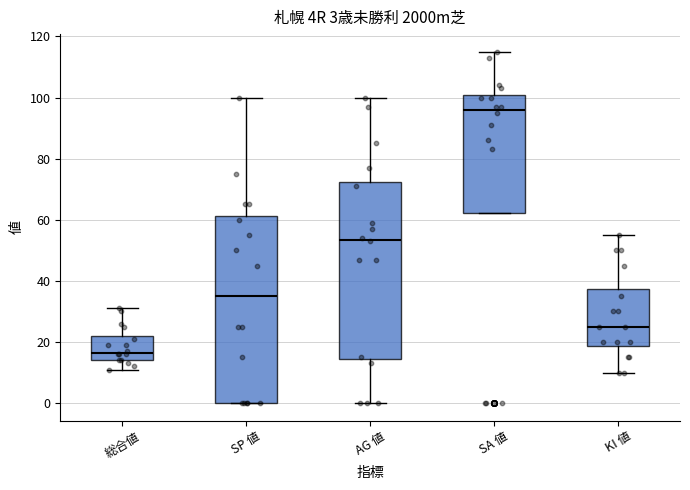

Comparing the boxes themselves (not the whiskers), which one is the tallest?

SP 値